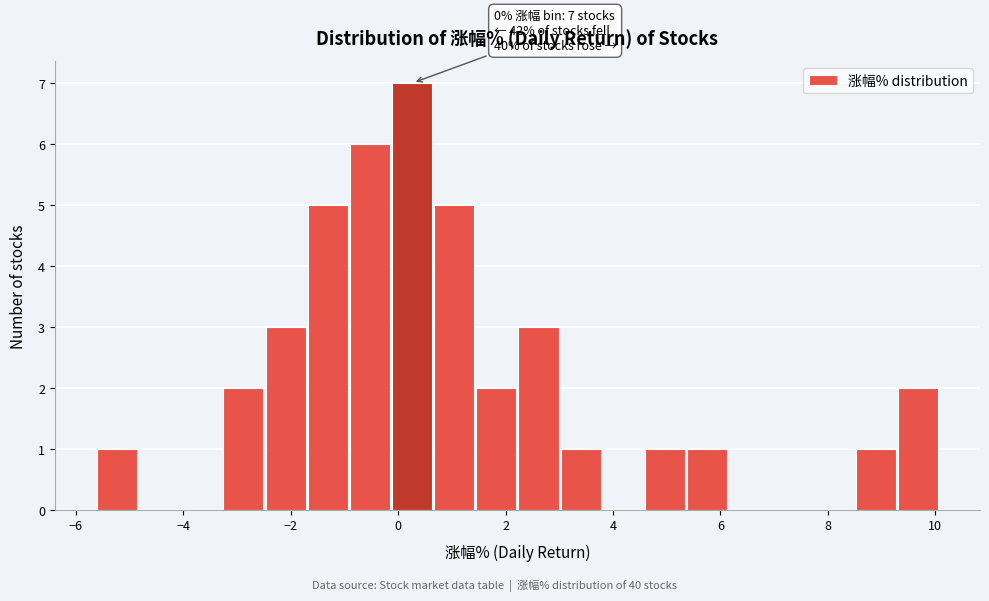

Around what value on the x-axis is the tallest bar? Give the approximate position of its centre, as read against the axis.

0.2